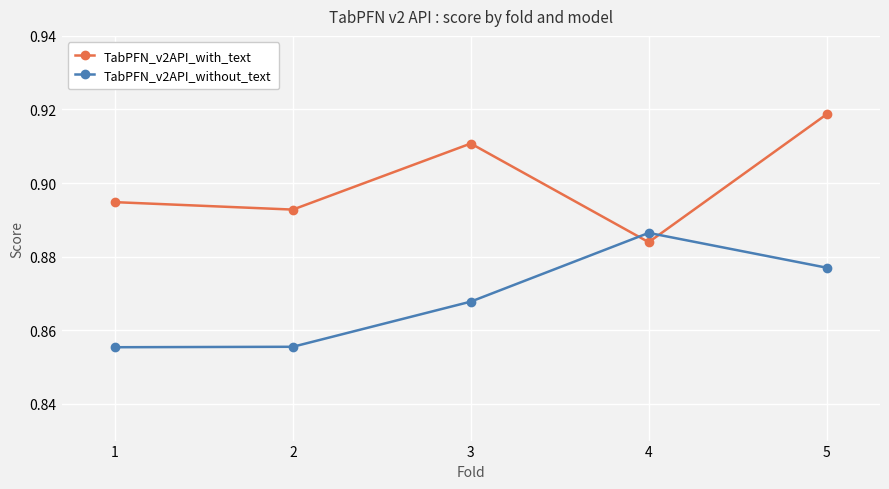

What is the total value across all series at 2?

1.7